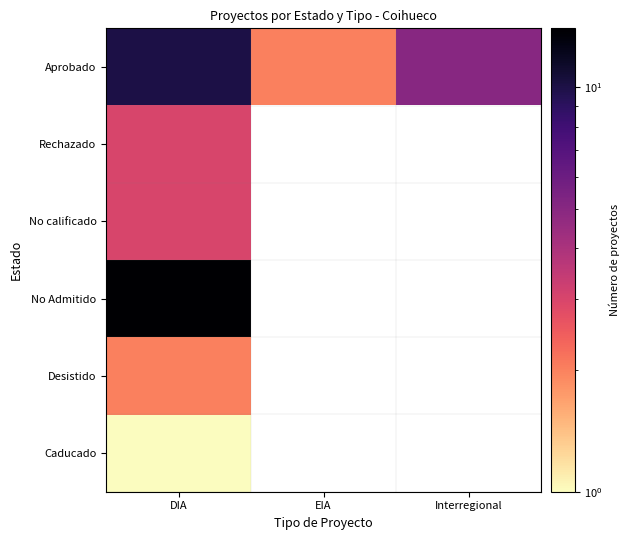

How many positive values does the No Admitido series have?

1